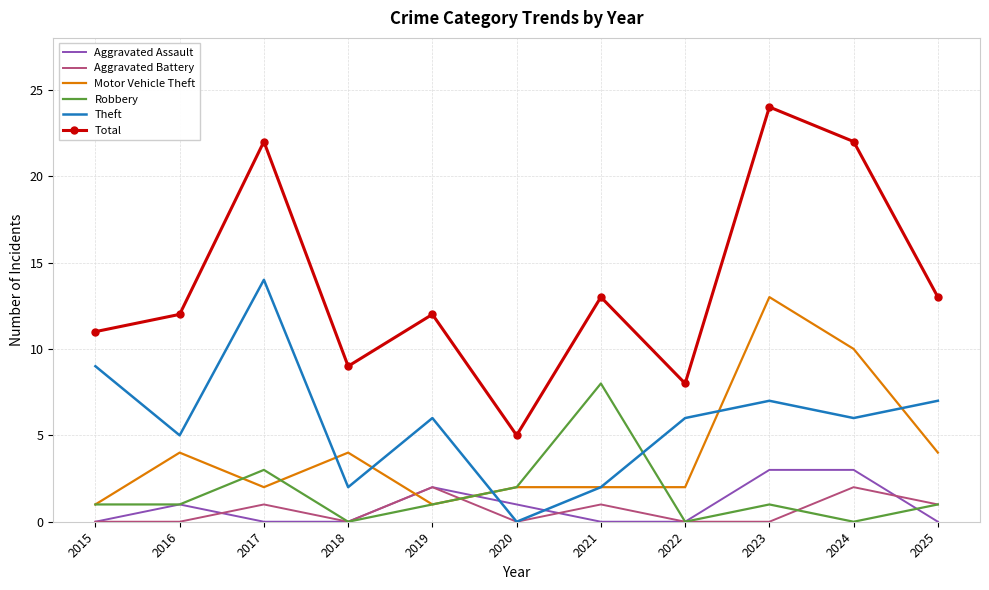

What are all the series names shown in the legend?

Aggravated Assault, Aggravated Battery, Motor Vehicle Theft, Robbery, Theft, Total